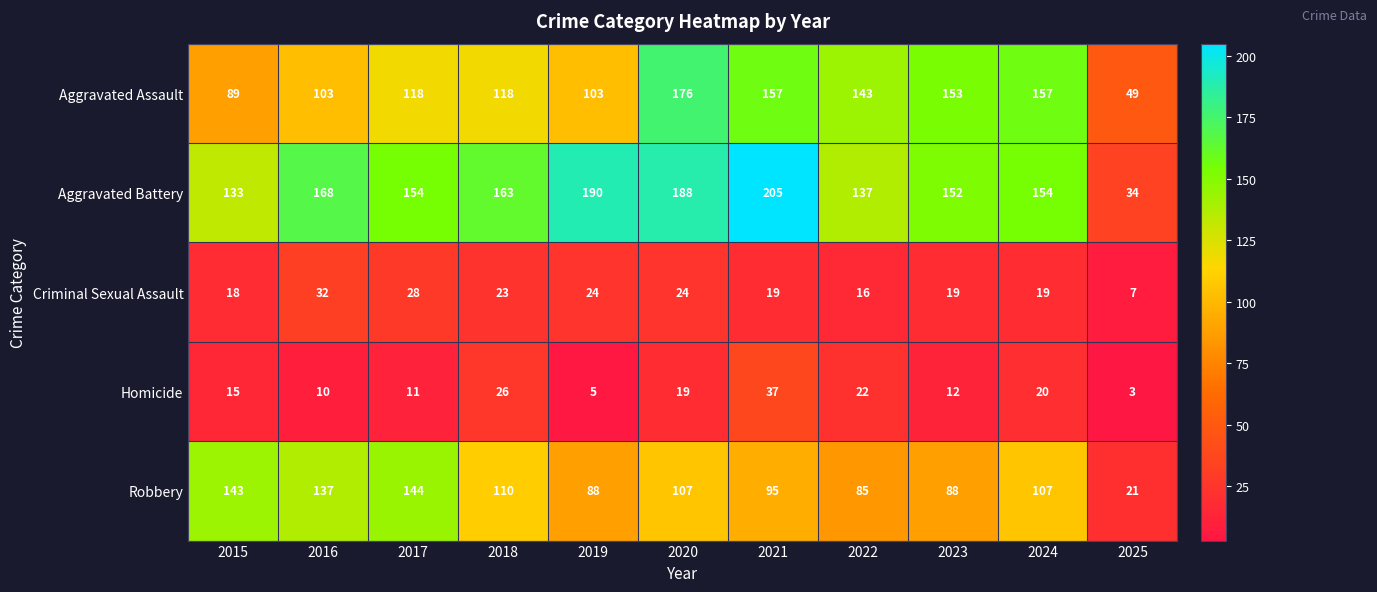

Is the value of Criminal Sexual Assault at 2016 greater than the value of Aggravated Assault at 2016?

No